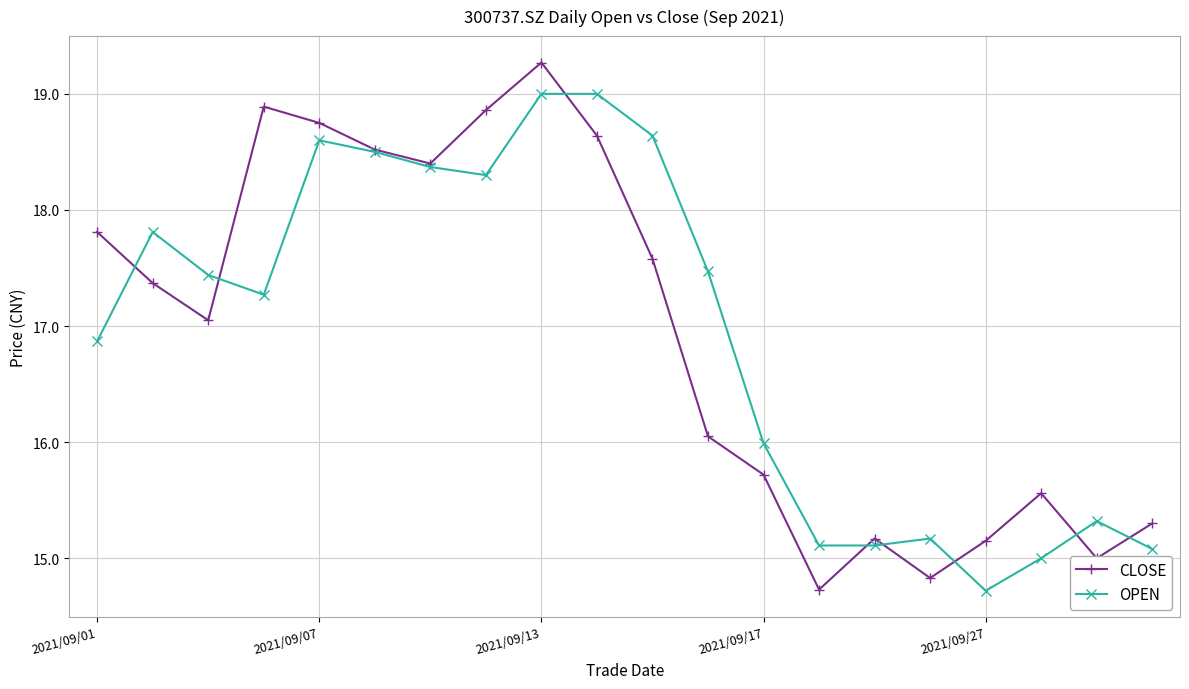

What is the maximum value for OPEN?

19.0